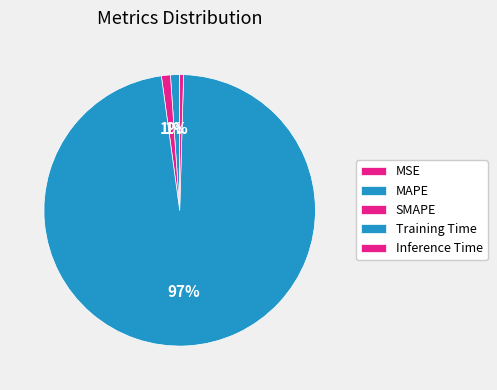

Which category has the smallest portion of the pie?

MSE